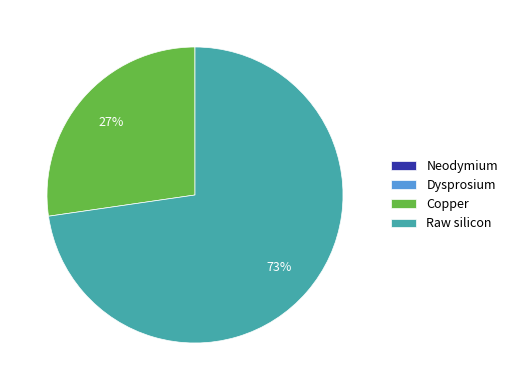

To the nearest percent, what portion does Copper represent?

27%